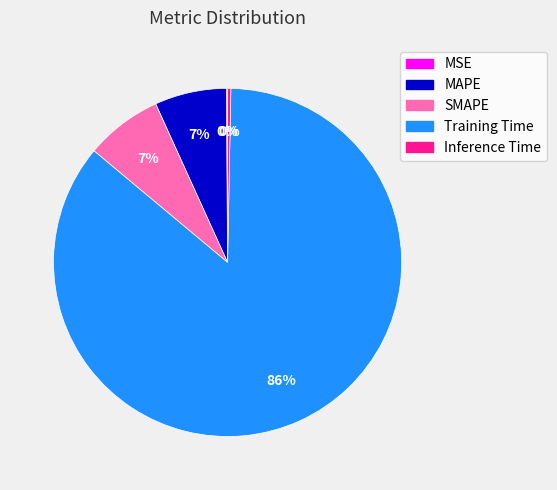

Does Training Time account for over 50% of the chart?

Yes